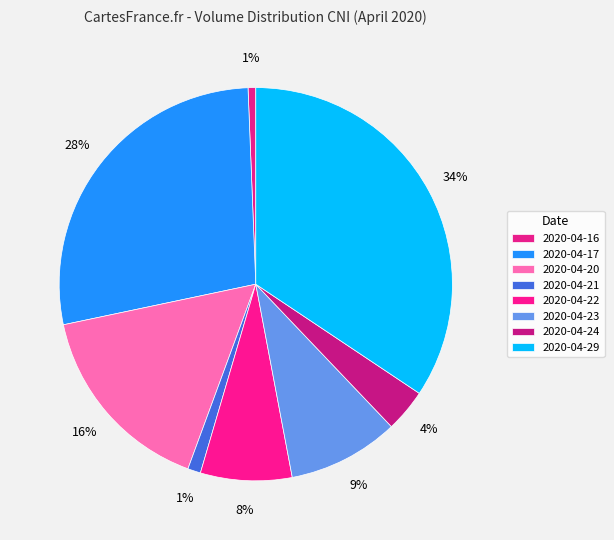

Is the sum of 2020-04-17 and 2020-04-24 greater than half?

No